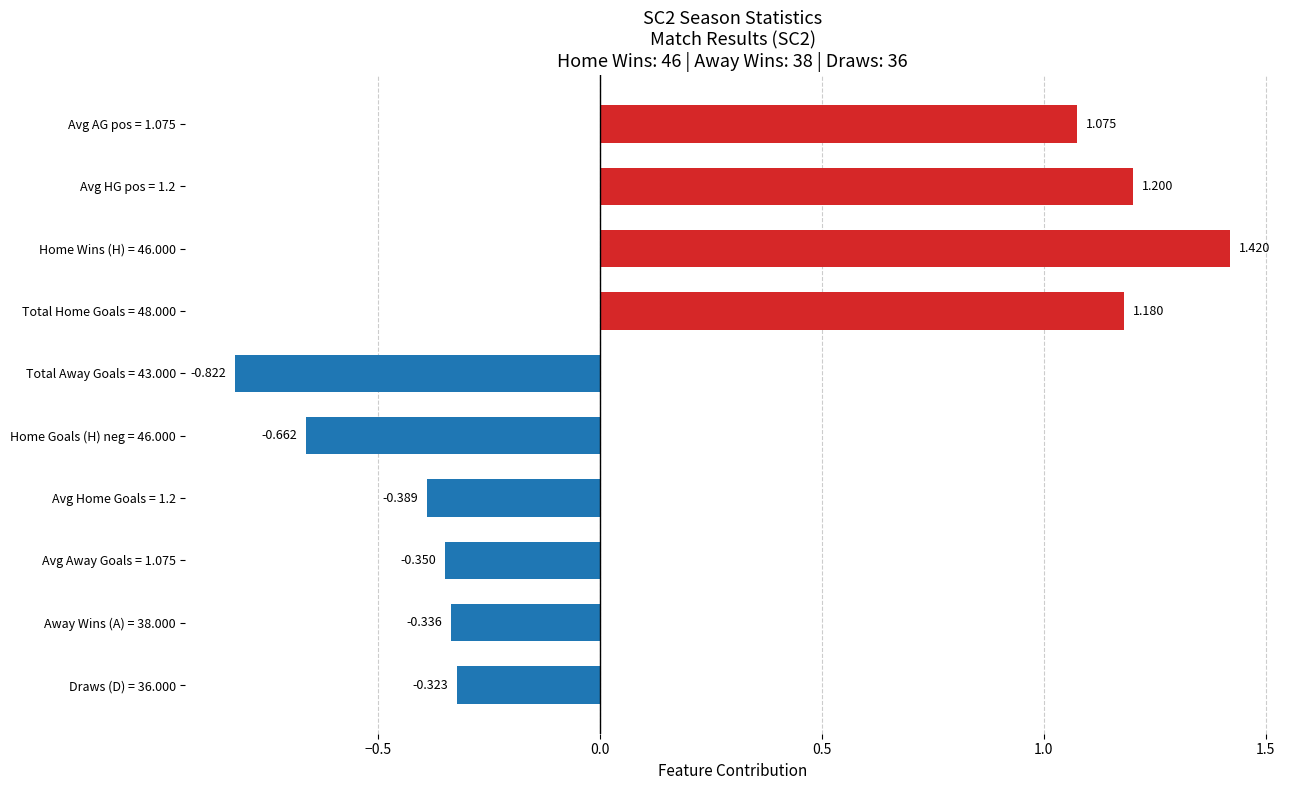

What is the smallest value displayed?

-0.8